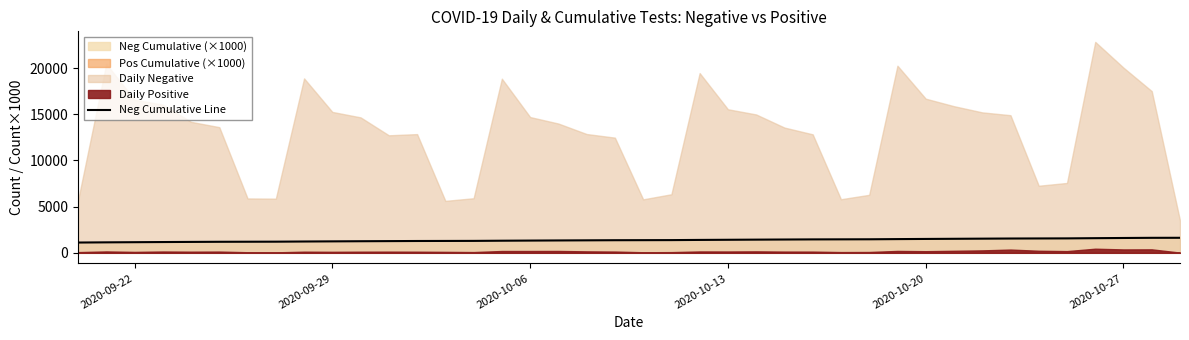

The chart shows a value of 309.0 at 32. True or false?

False